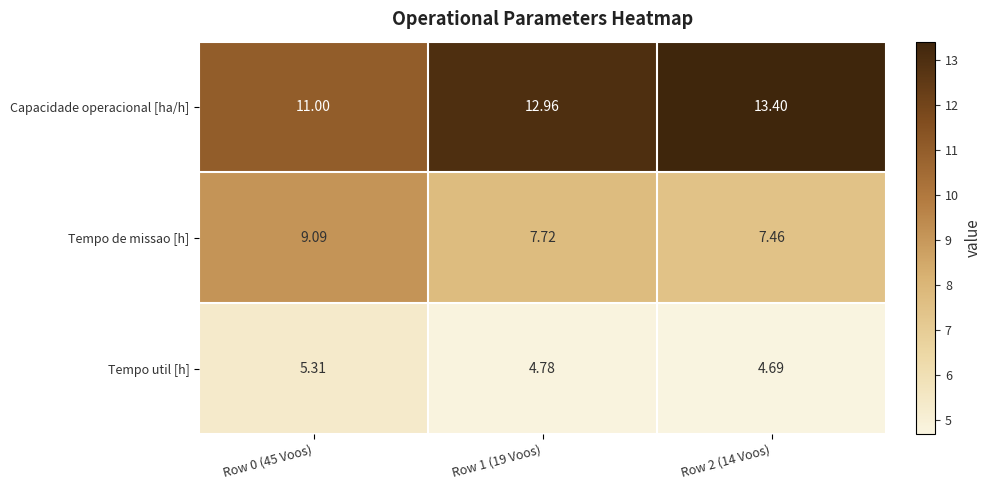

At Row 0 (45 Voos), list the series in order from smallest to largest.

Tempo util [h], Tempo de missao [h], Capacidade operacional [ha/h]